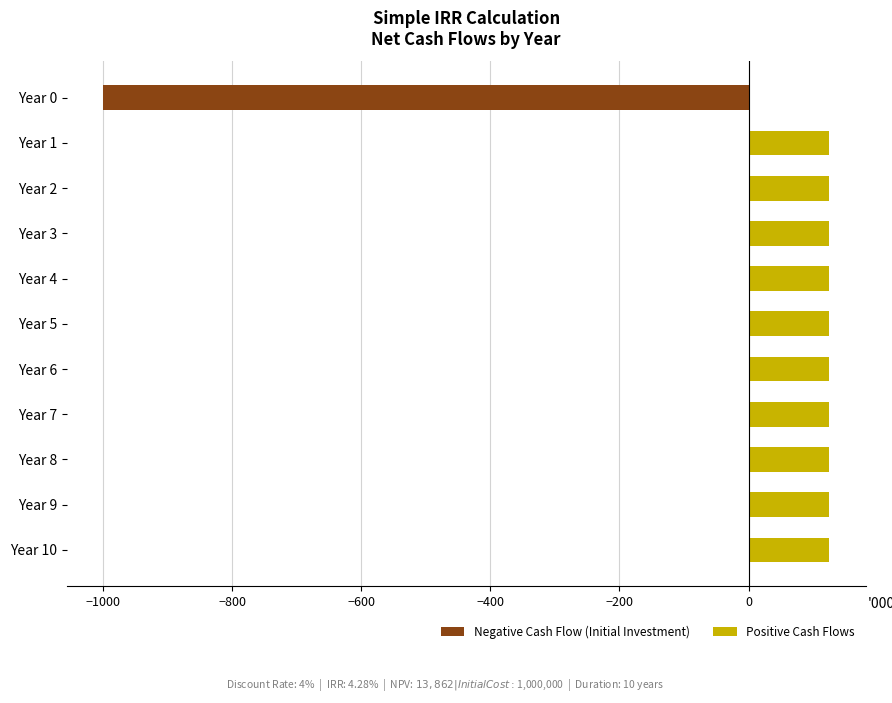

How many positive values are there?

10